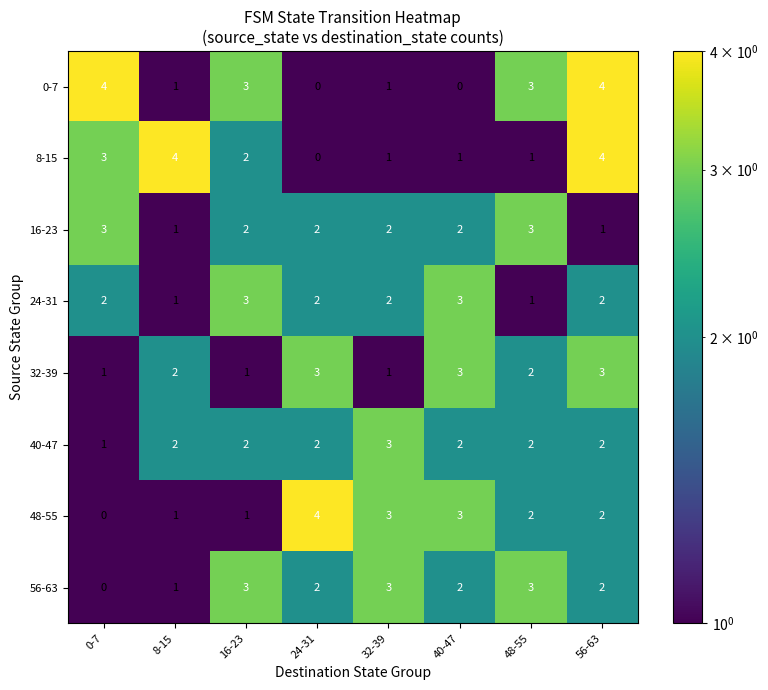

What is the difference between the maximum and minimum values in the 48-55 series?

4